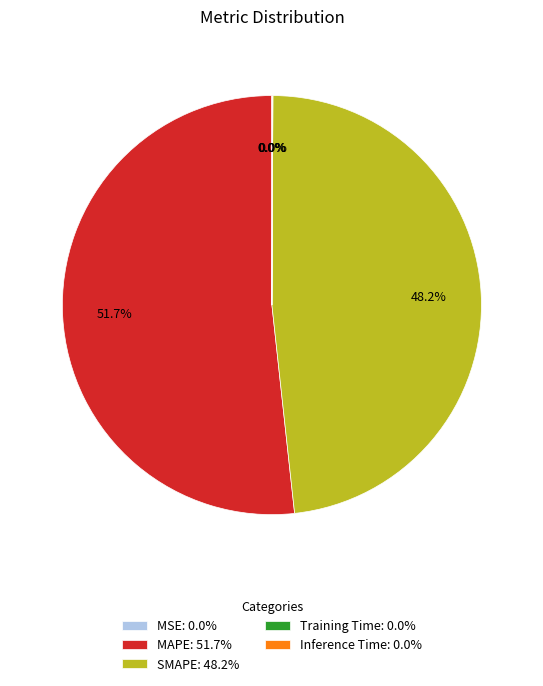

Is there any slice that represents more than half of the pie?

Yes